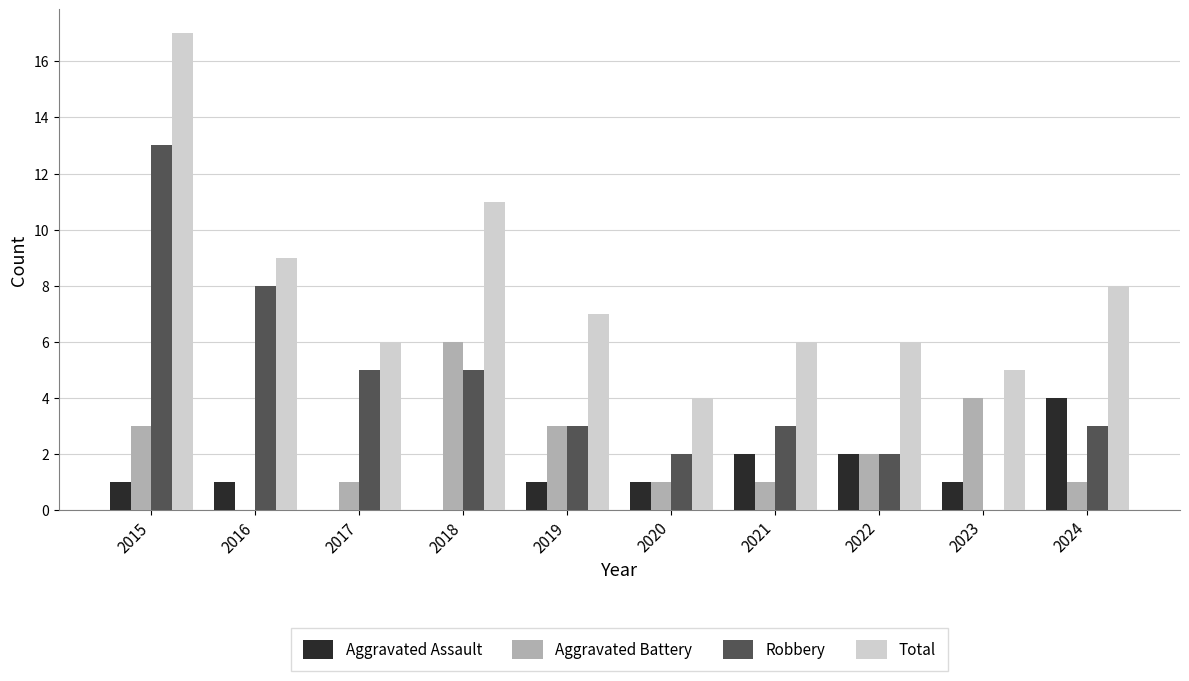

Where does the Aggravated Battery series first go above 2?

2015